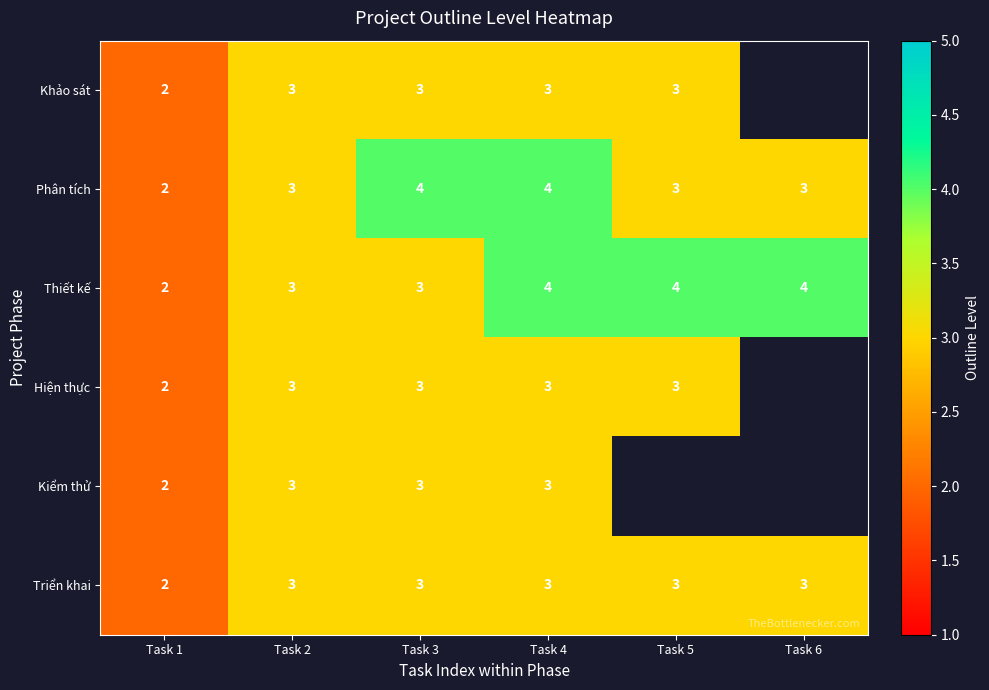

What is the sum of the Triển khai values at Task 2 and Task 3?

6